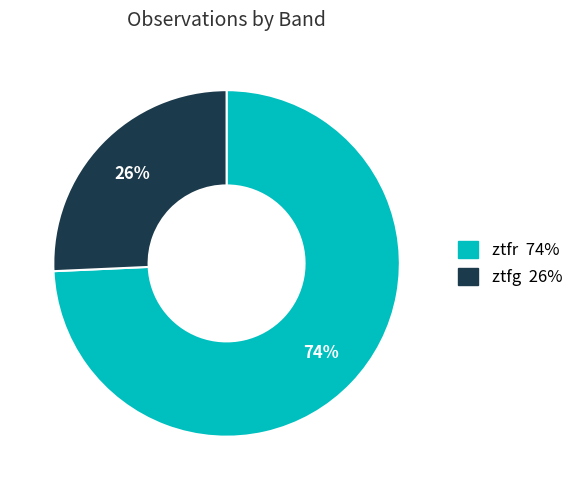

To the nearest percent, what is the average slice percentage?

50%